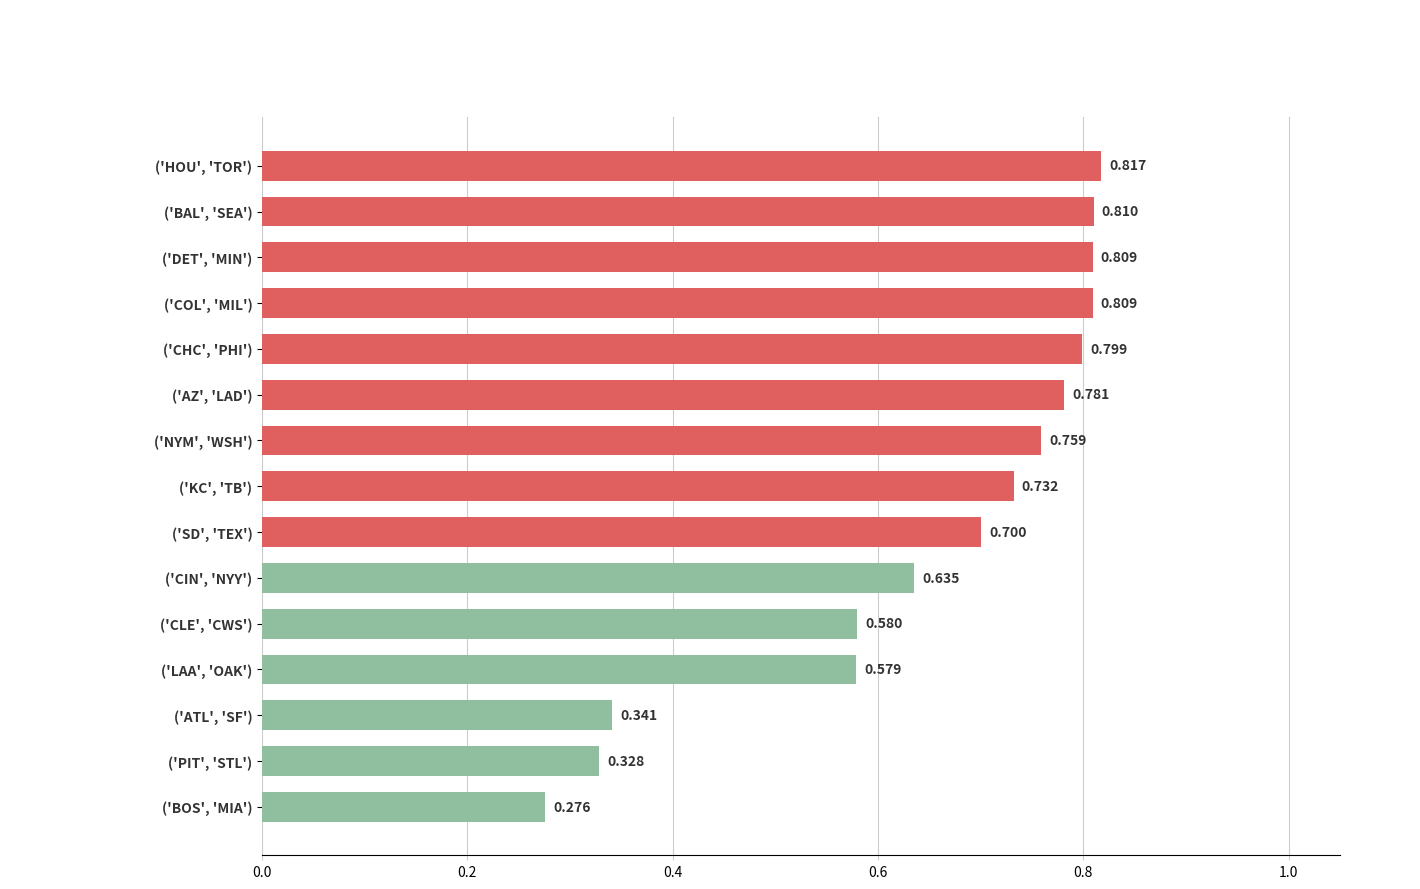

Which has a higher value, ('LAA', 'OAK') or ('CHC', 'PHI')?

('CHC', 'PHI')